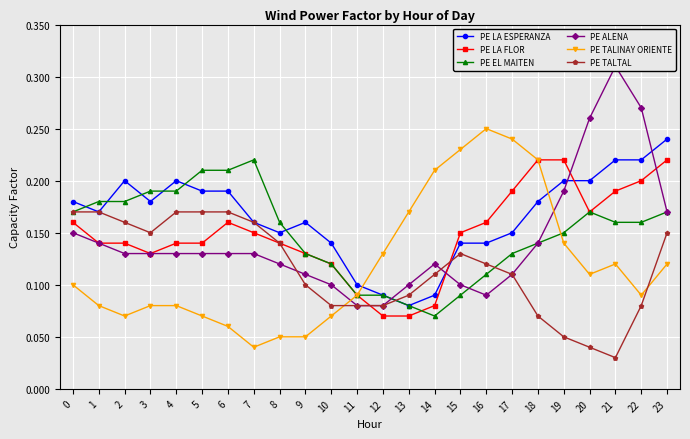

What are all the series names shown in the legend?

PE LA ESPERANZA, PE LA FLOR, PE EL MAITEN, PE ALENA, PE TALINAY ORIENTE, PE TALTAL